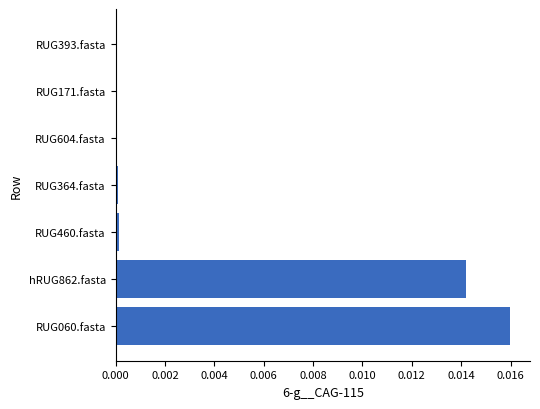

Are the bars horizontal?

Yes